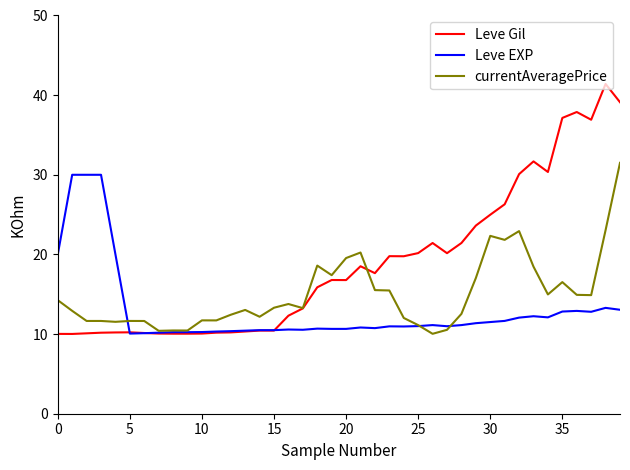

What are all the series names shown in the legend?

Leve Gil, Leve EXP, currentAveragePrice